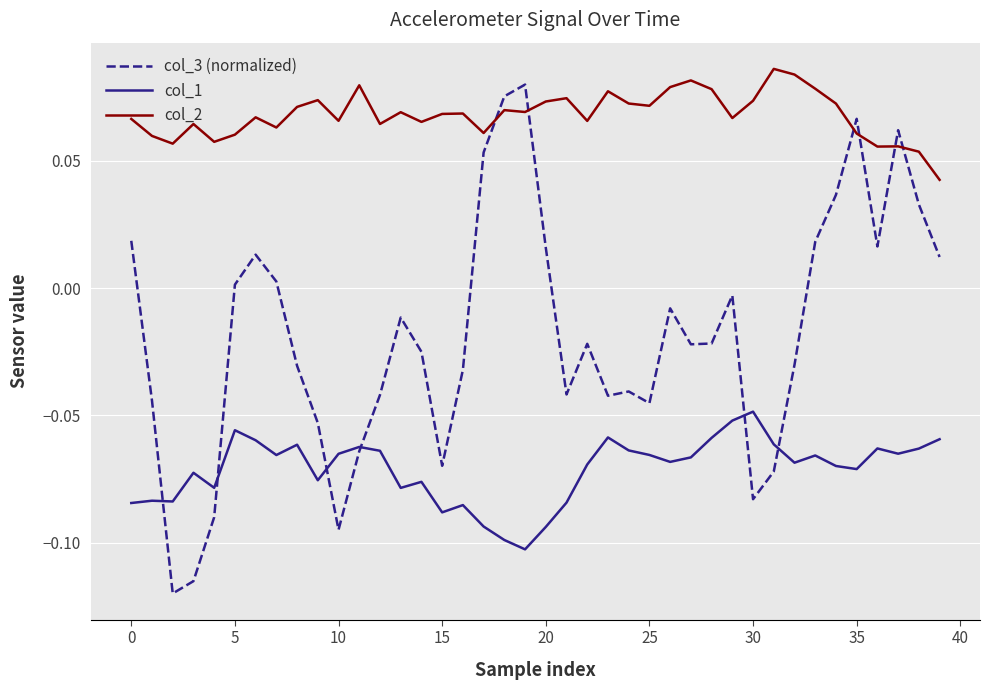

Rank the series by their average value, from highest to lowest.

col_2, col_3 (normalized), col_1